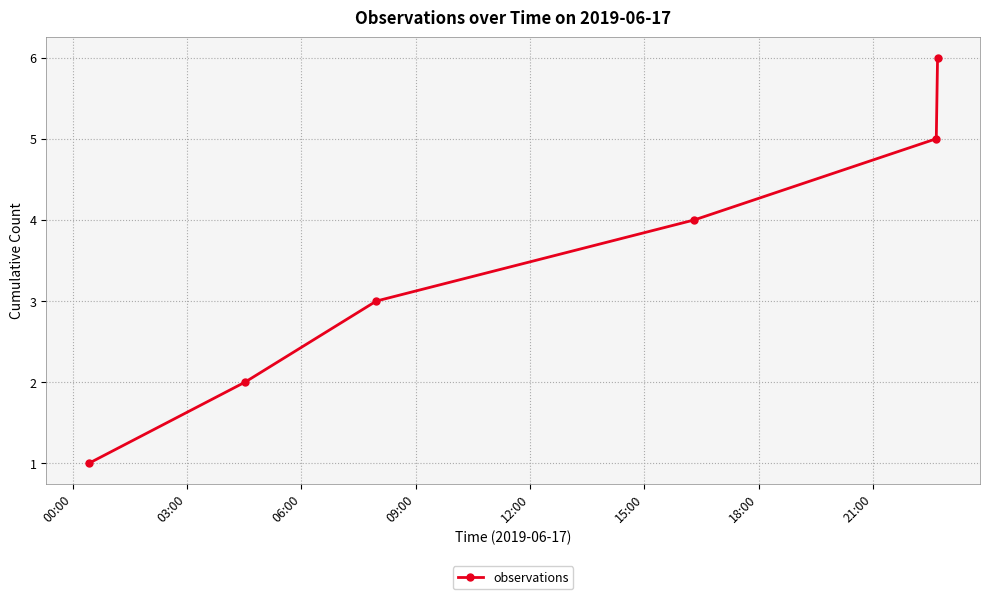

What is the greatest value displayed?

6